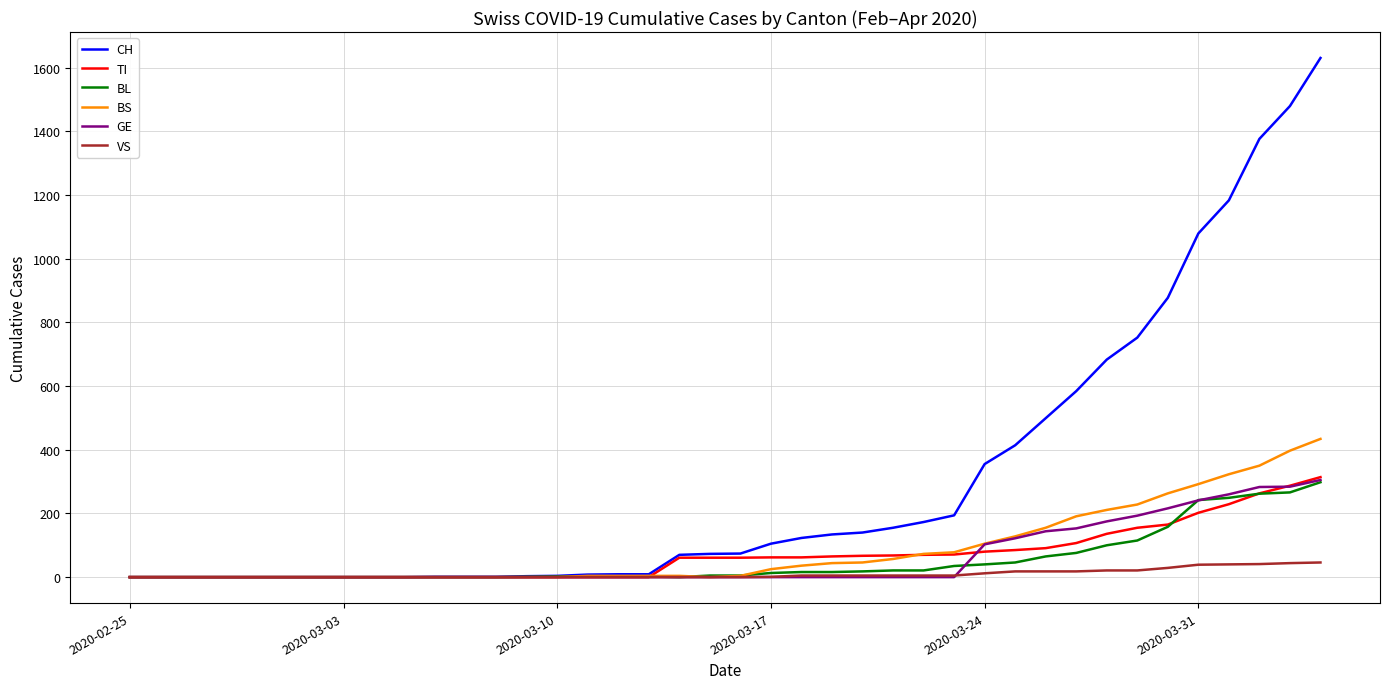

Which series has the widest spread of values?

CH